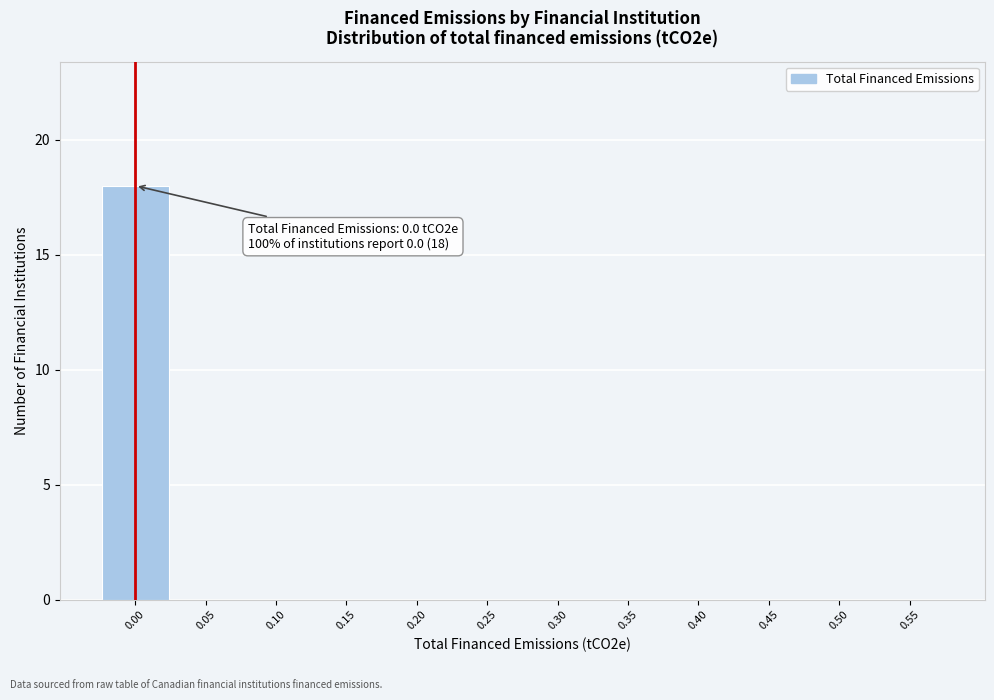

Which range on the x-axis has the tallest bar?

-0.025 to 0.025